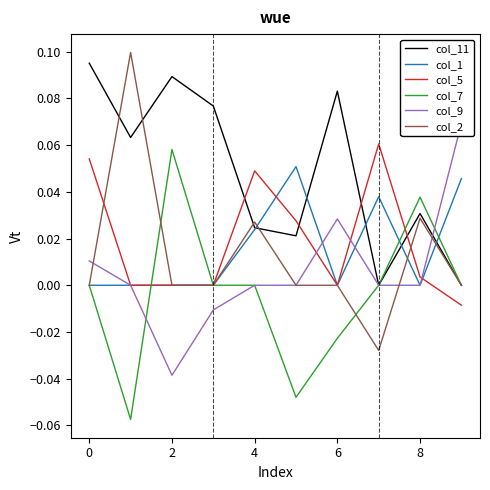

Reading left to right, transcribe all the data shown in this chart.

col_11: 0.1	0.1	0.1	0.1	0.0	0.0	0.1	0.0	0.0	0.0
col_1: 0.0	0.0	0.0	0.0	0.0	0.1	0.0	0.0	0.0	0.0
col_5: 0.1	0.0	0.0	0.0	0.0	0.0	0.0	0.1	0.0	-0.0
col_7: 0.0	-0.1	0.1	0.0	0.0	-0.0	-0.0	0.0	0.0	0.0
col_9: 0.0	0.0	-0.0	-0.0	0.0	0.0	0.0	0.0	0.0	0.1
col_2: 0.0	0.1	0.0	0.0	0.0	0.0	0.0	-0.0	0.0	0.0